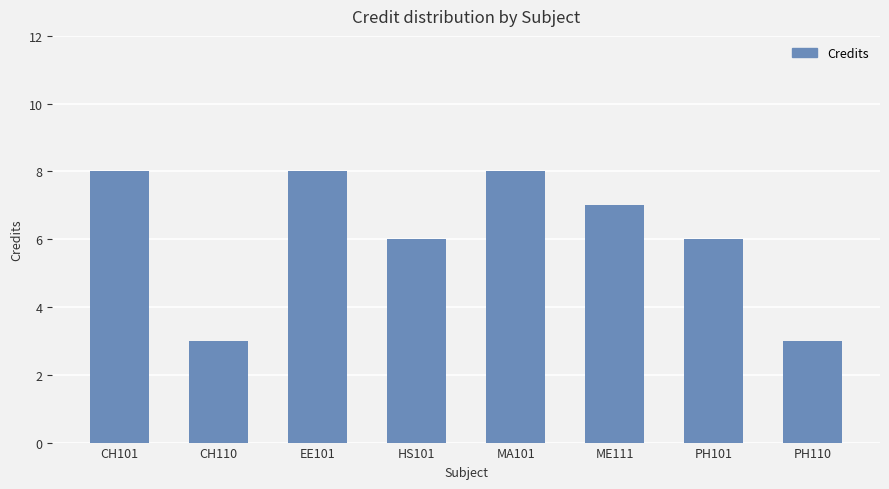

The value at EE101 is 8. True or false?

True